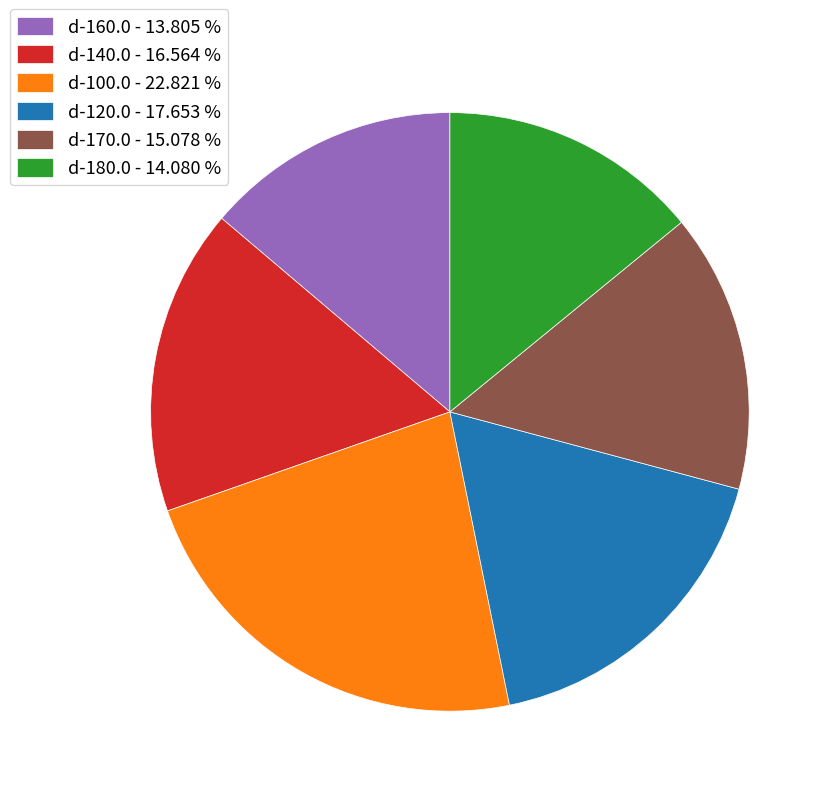

Do d-100.0 and d-120.0 together represent more than half of the pie?

No